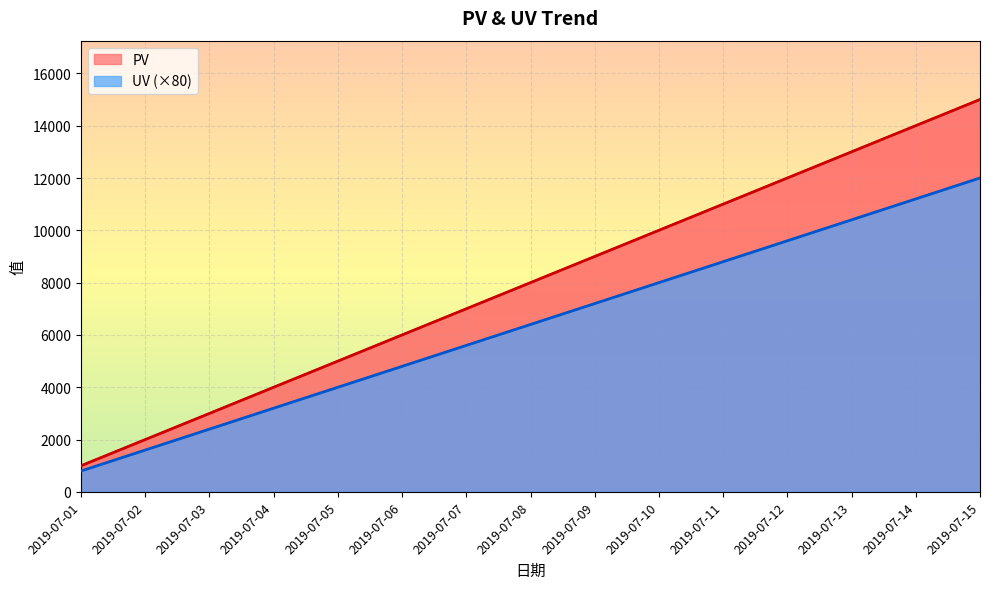

Where is PV nearest to the value 8000?

2019-07-08